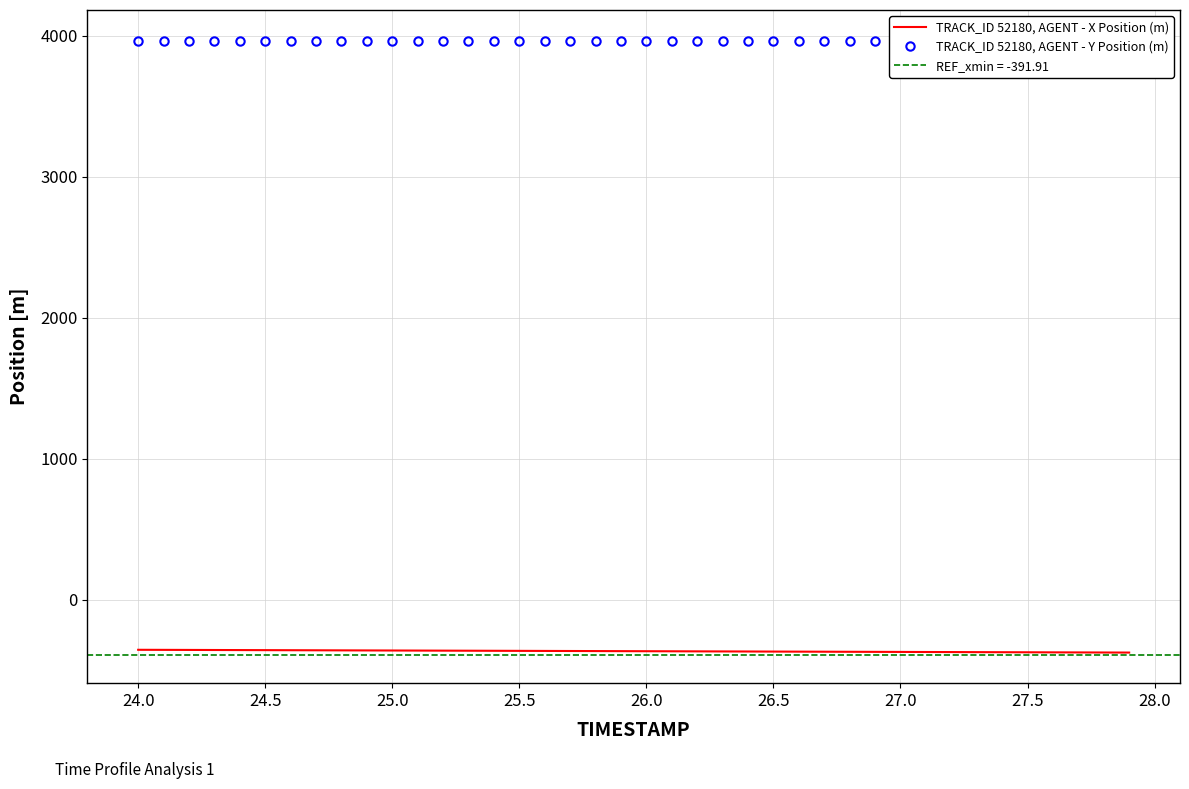

At how many categories does at least one series exceed 1293?

40